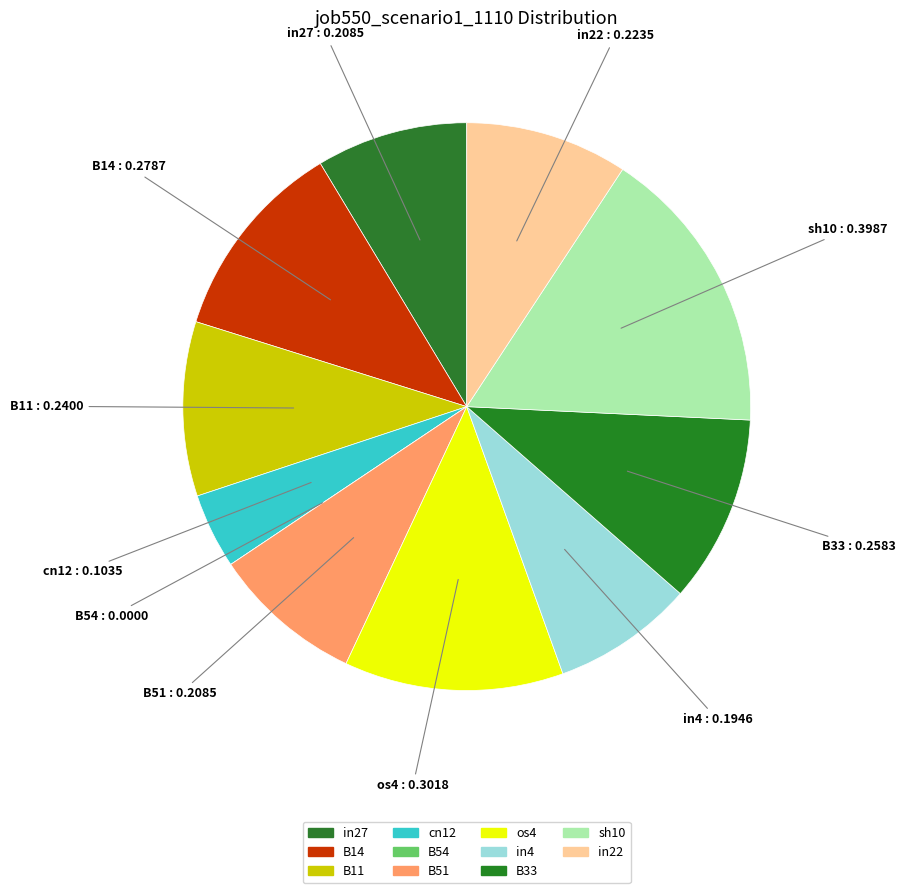

Is there a majority slice in this chart?

No